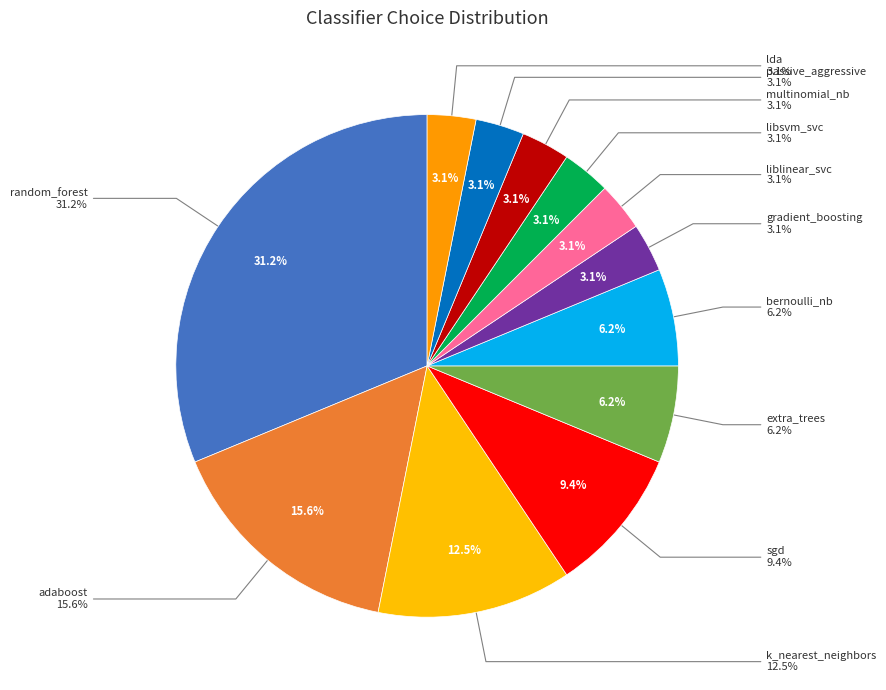

To the nearest percent, what portion does extra_trees represent?

6%